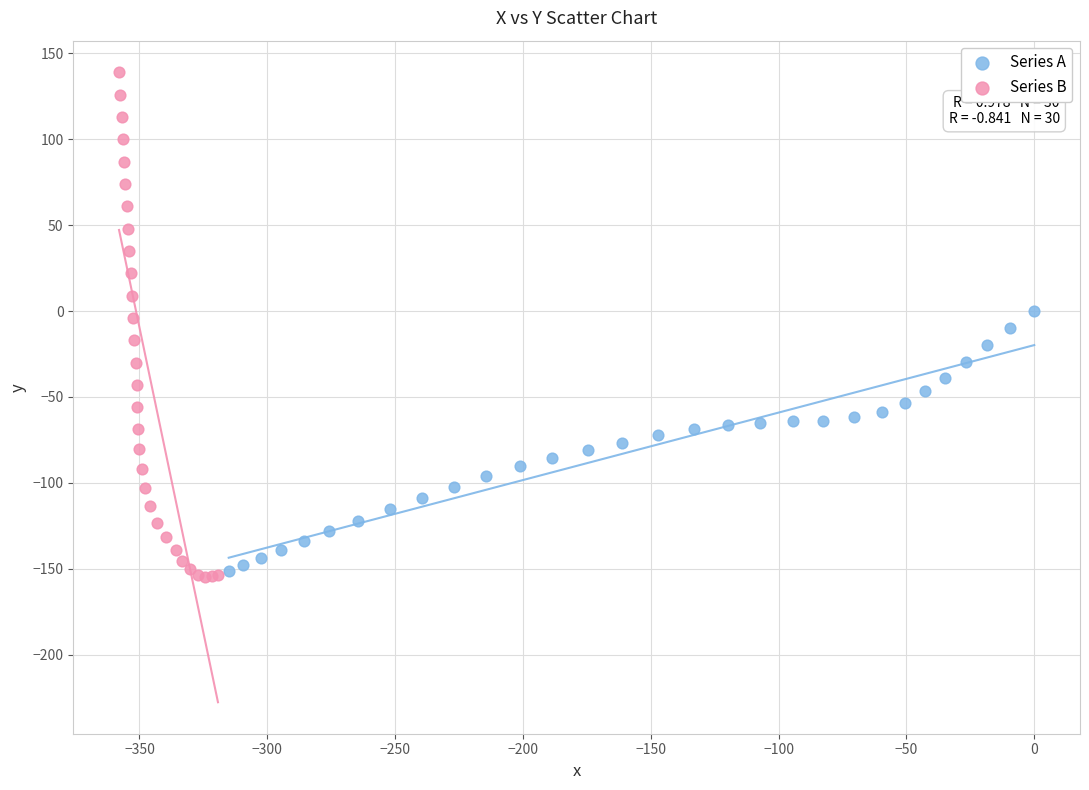

Which series reaches the maximum Y coordinate?

Series B